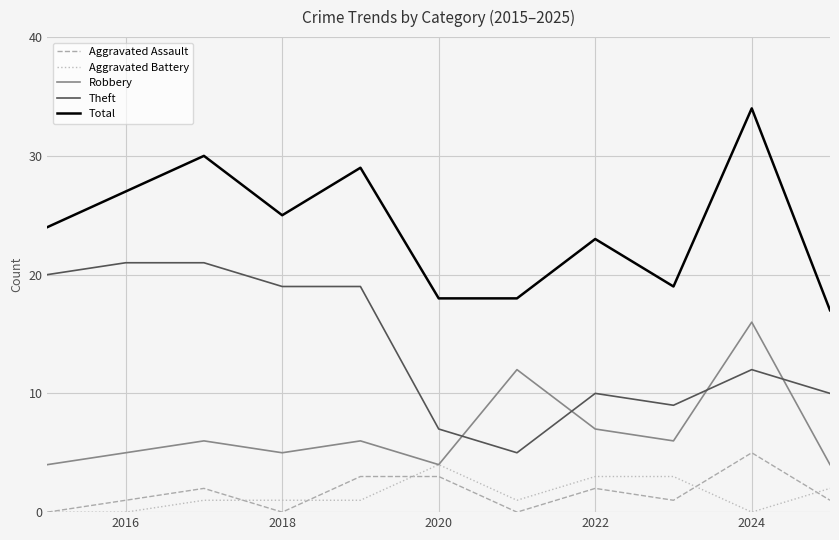

Which series has the largest total across all categories?

Total